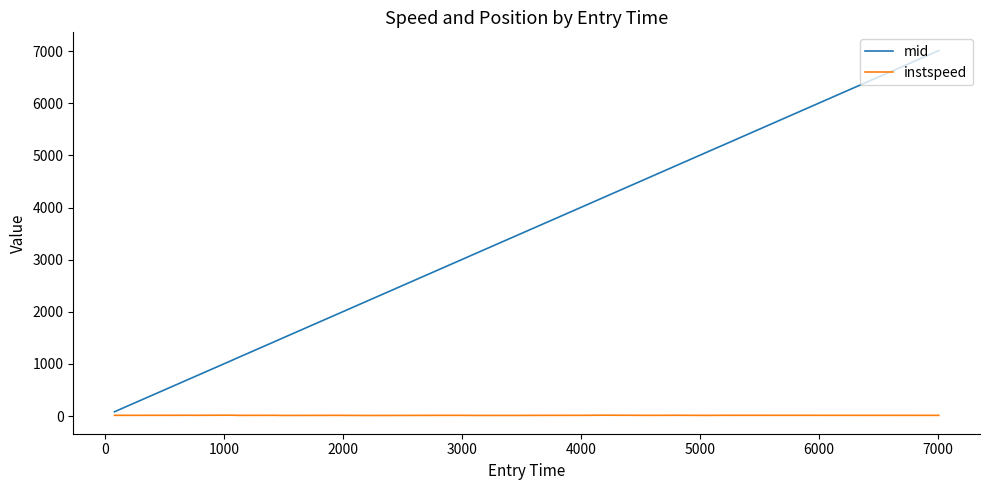

List the series in order of their peak value, lowest first.

instspeed, mid